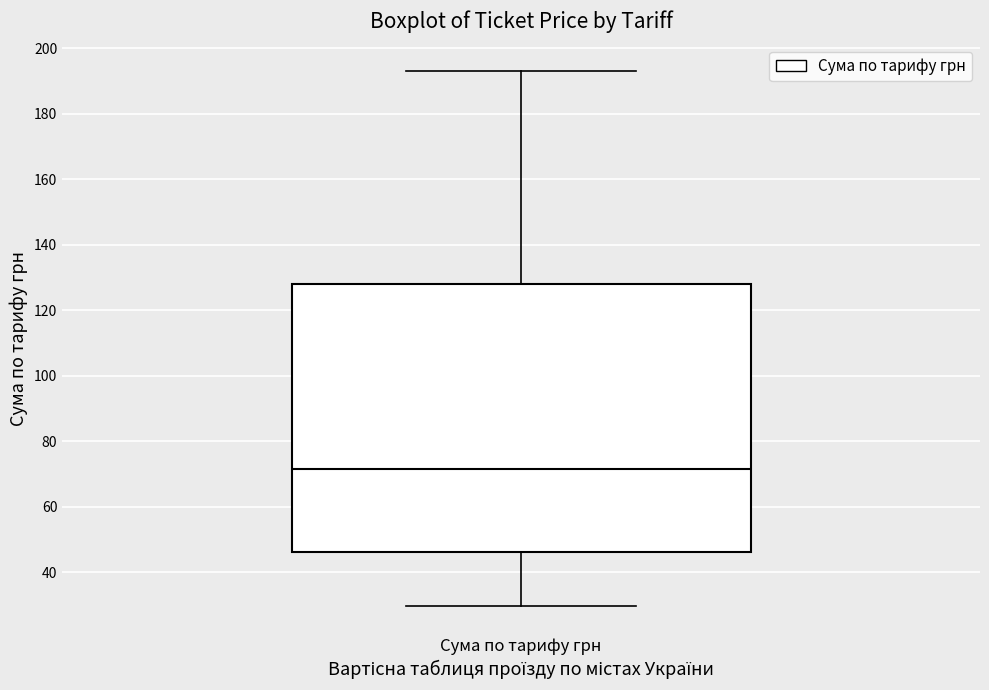

Read this box plot against the y-axis: the position of the median line, the range covered by the box, and the ends of both whiskers. The values are not printed on the chart, so give them approximately, as read against the axis.

median 72, box 46 to 128, whiskers 30 to 194